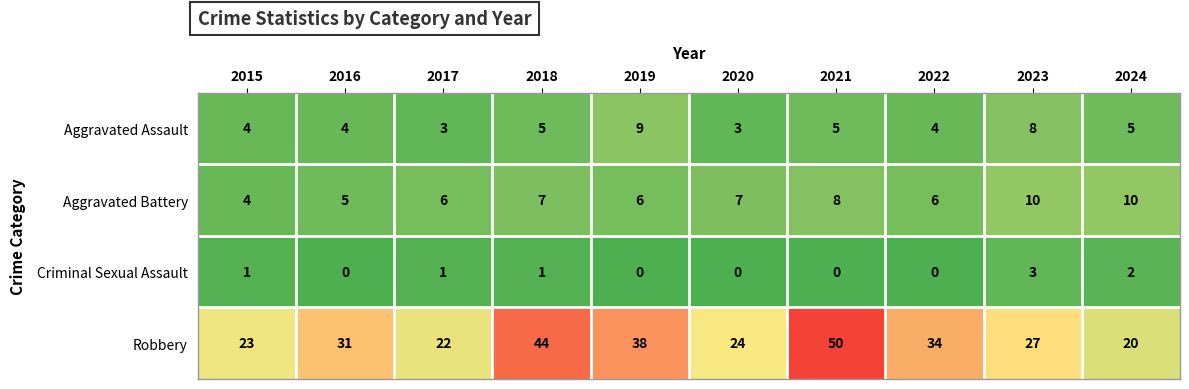

List the series in order of their peak value, highest first.

Robbery, Aggravated Battery, Aggravated Assault, Criminal Sexual Assault